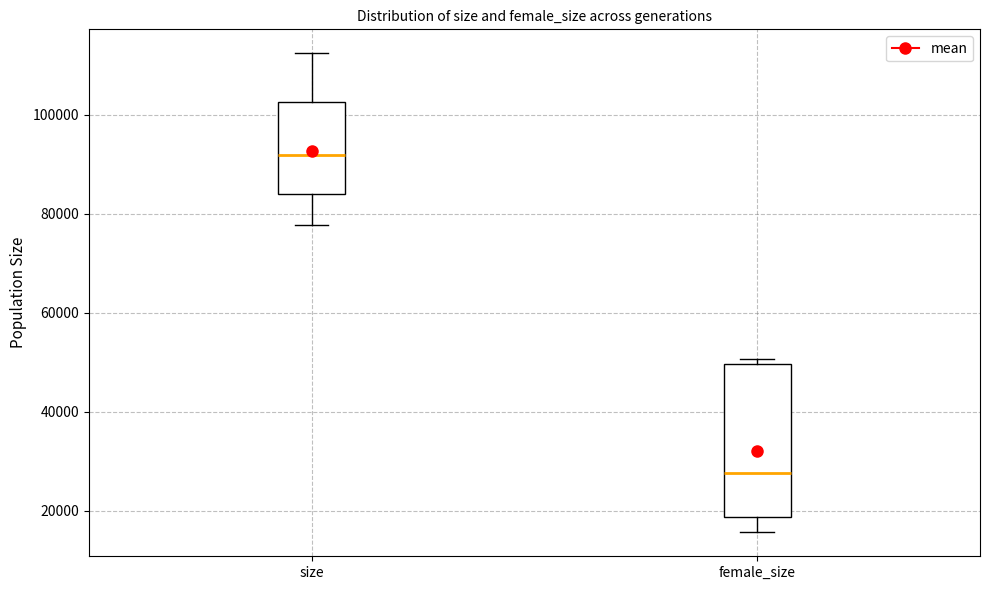

Reading left to right, read every box against the y-axis: the position of its median line, the range the box covers, and the ends of its whiskers. The values are not printed on the chart, so give them approximately, as read against the axis.

size: median 92000, box 84000 to 102000, whiskers 78000 to 112000
female_size: median 28000, box 18000 to 50000, whiskers 16000 to 50000 (just above the box's upper edge)